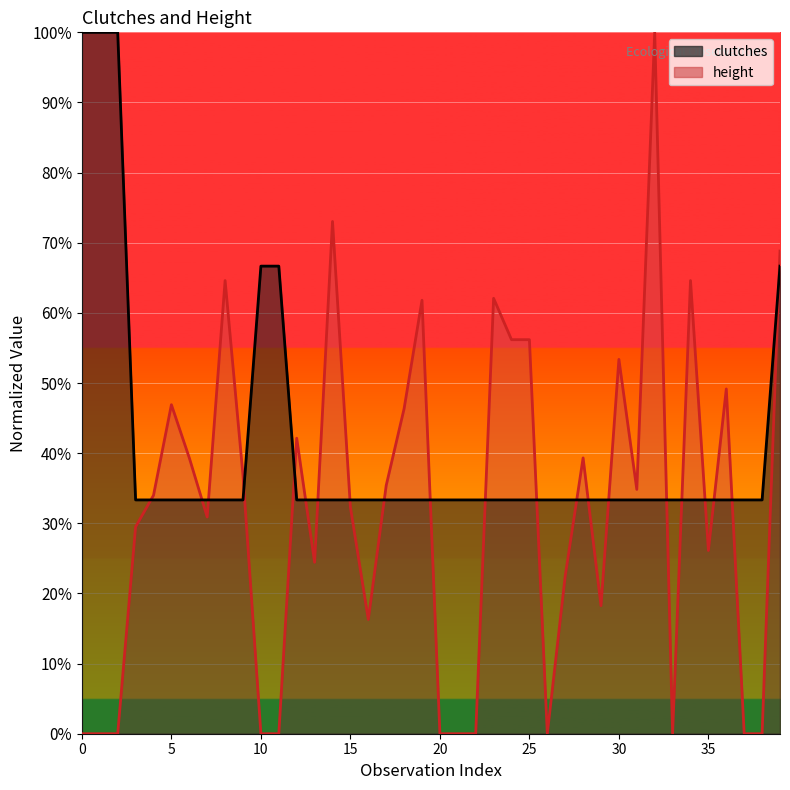

The clutches series shows 0.7 at 39. True or false?

True